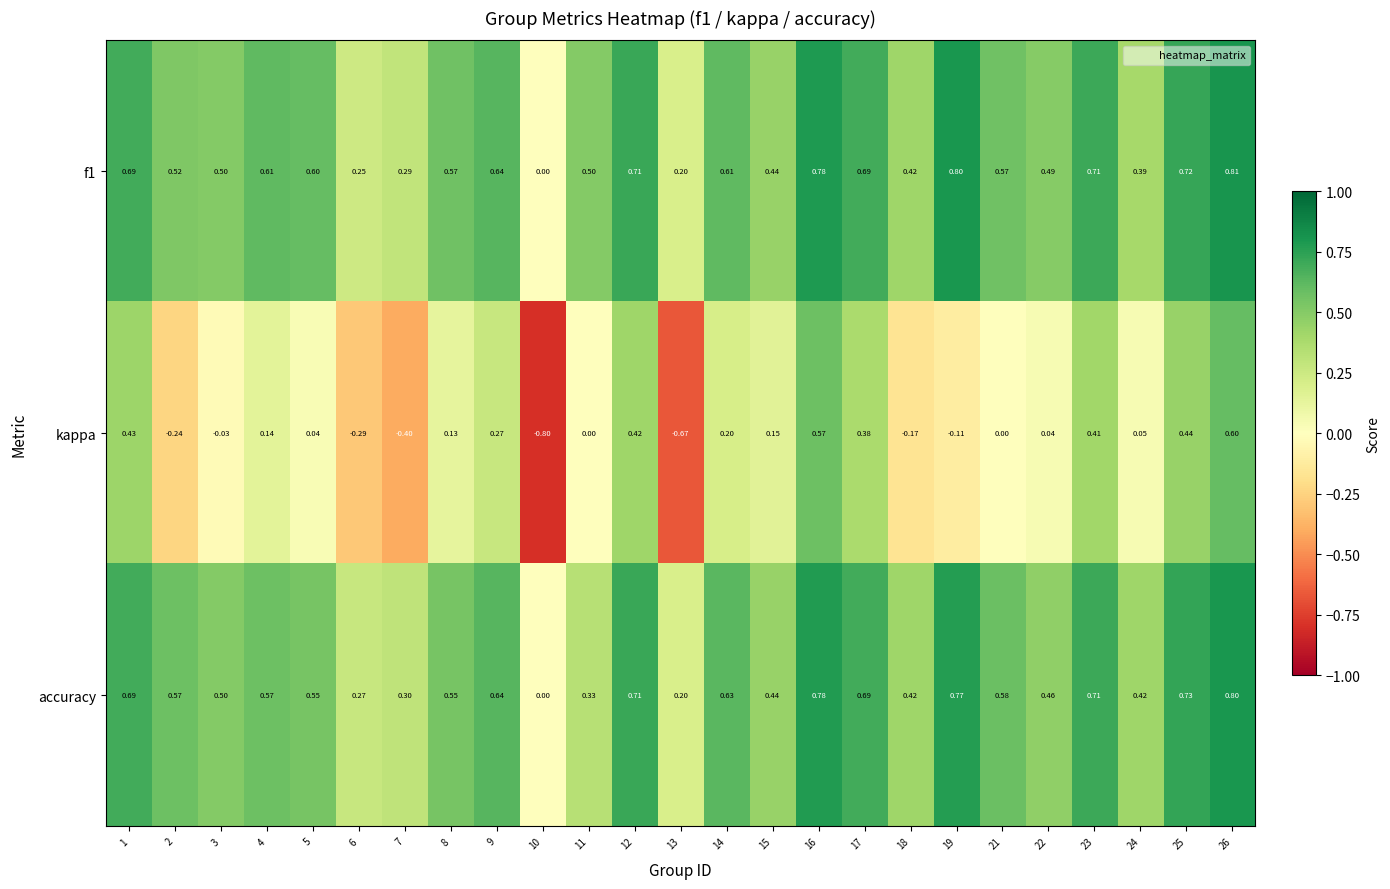

Is the value of accuracy at 23 greater than the value of f1 at 9?

Yes